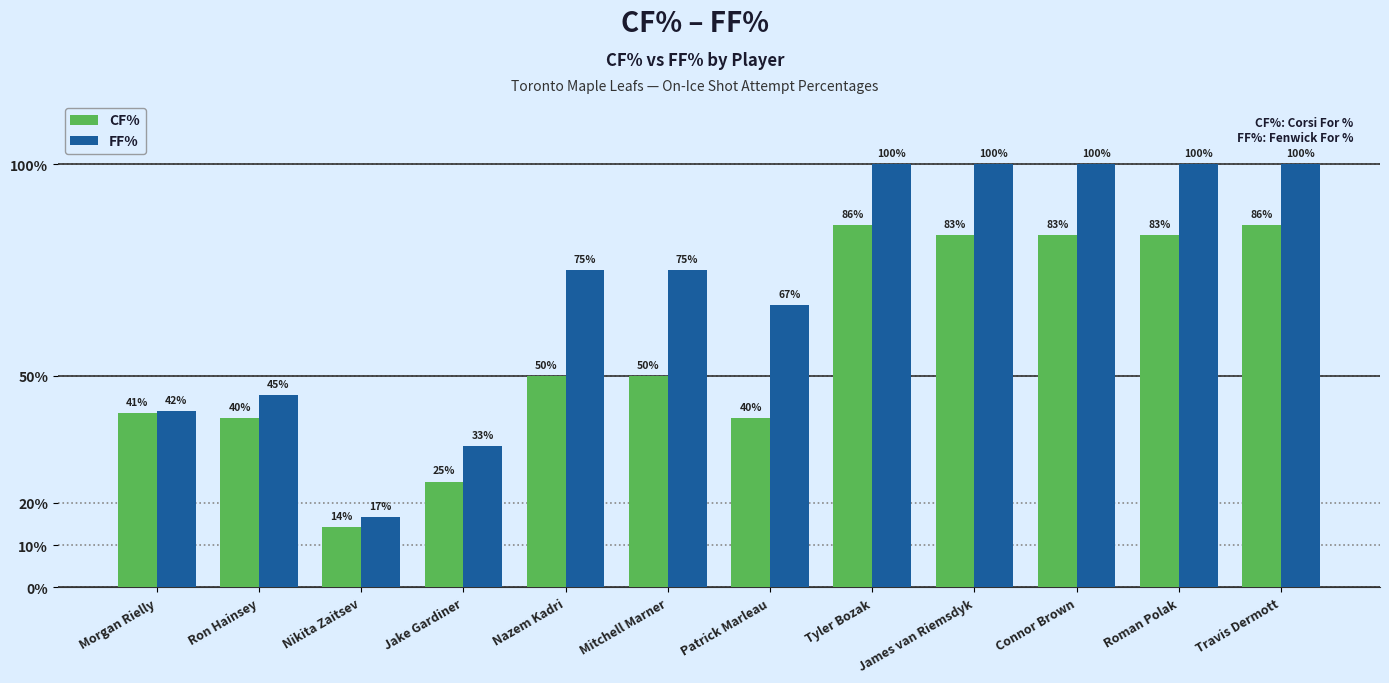

How many data points in CF% are less than 50?

5